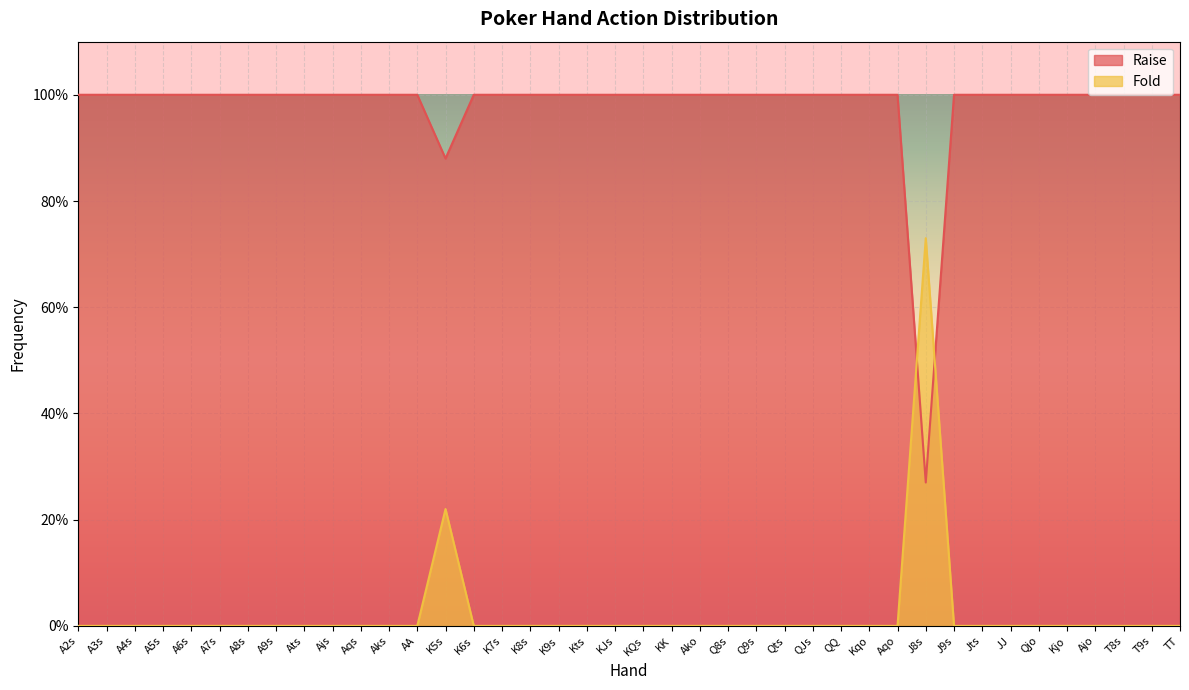

Which series has the largest range (max minus min)?

Raise